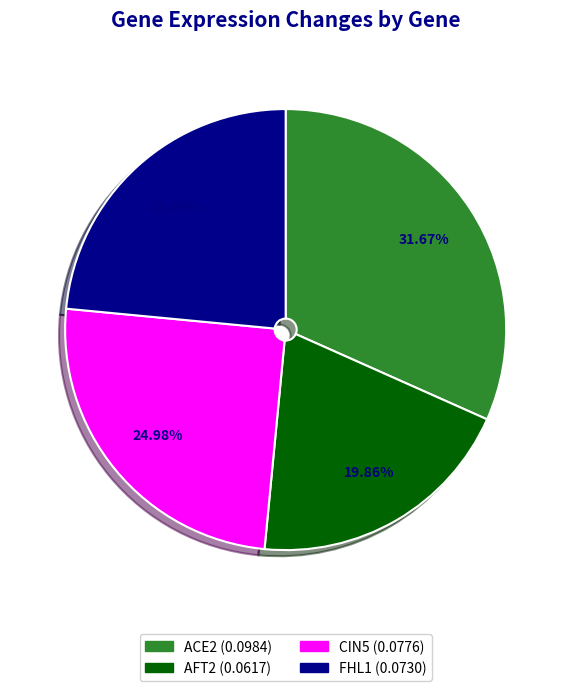

What percentage is the AFT2 slice, to the nearest percent?

20%